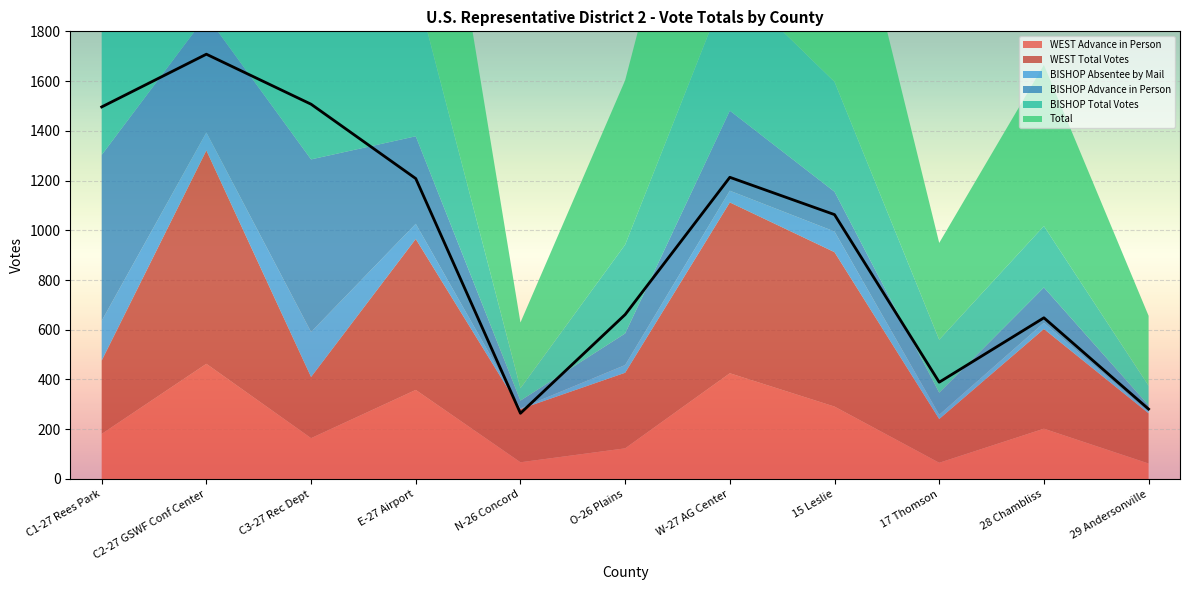

What is the label of the 9th point from the left?

17 Thomson